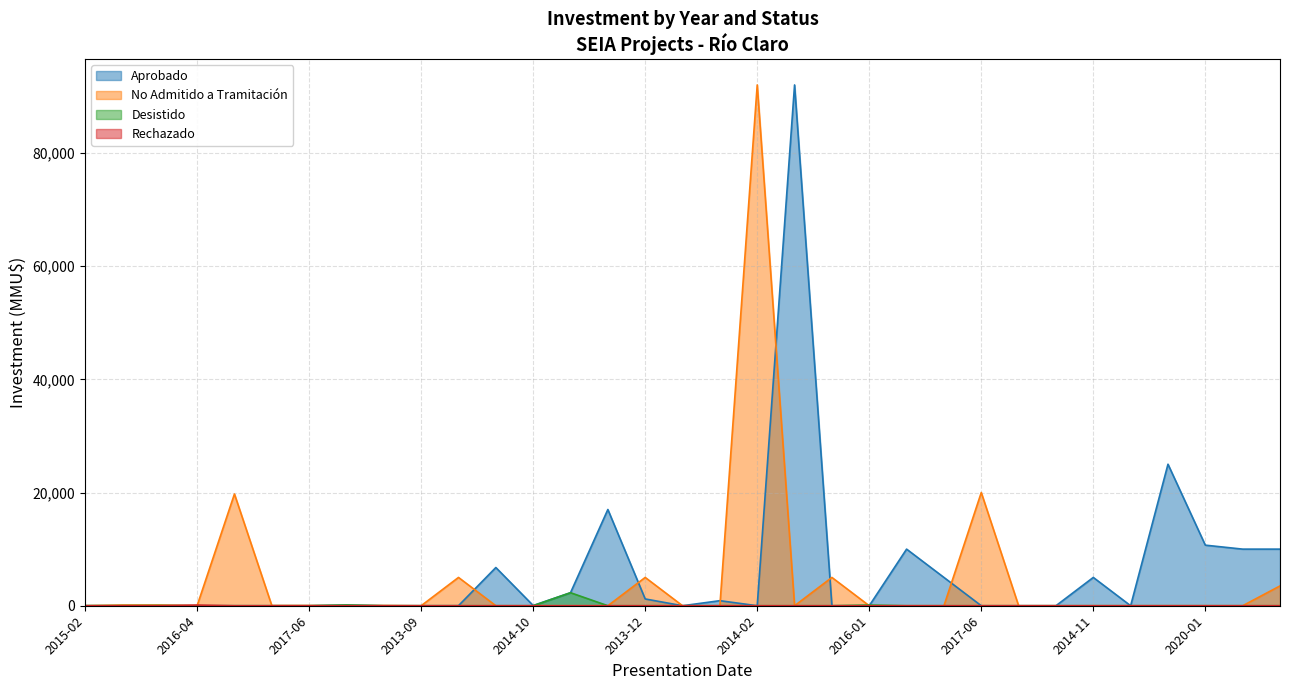

Does the chart have visible grid lines?

Yes